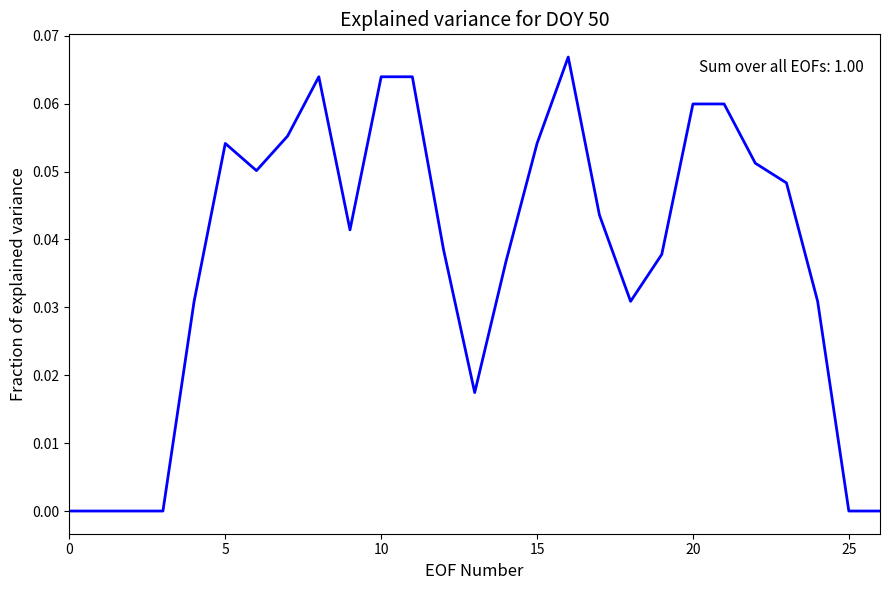

How many lines are shown in the chart?

1